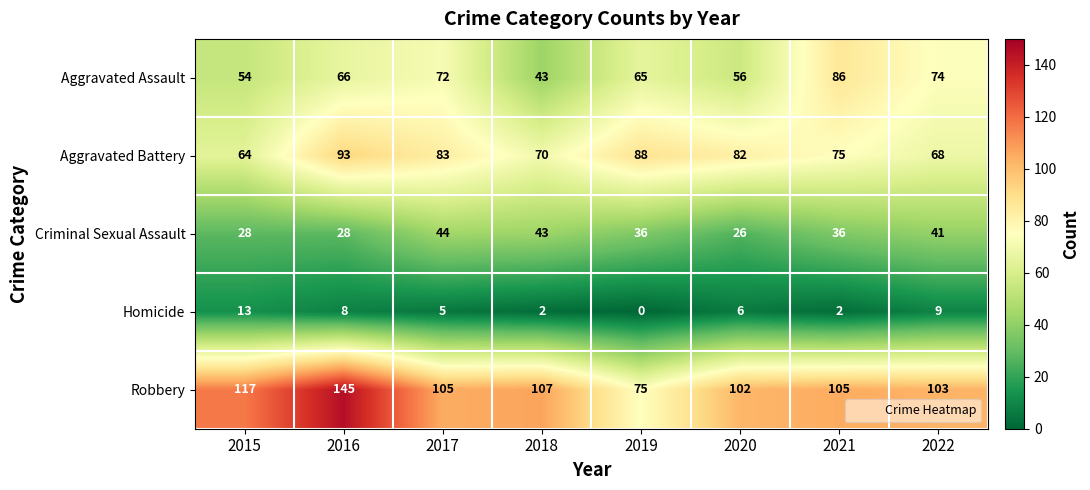

What is the total value across all series at 2022?

295